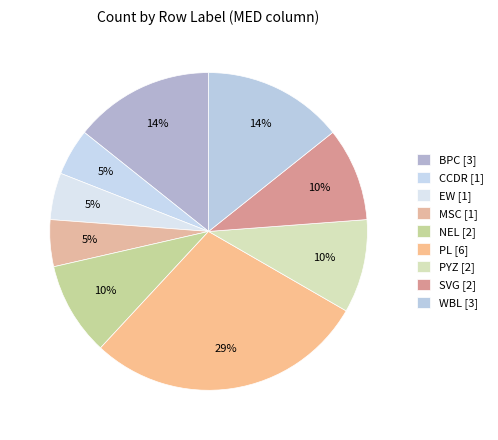

True or false: SVG accounts for 10% of the total.

True